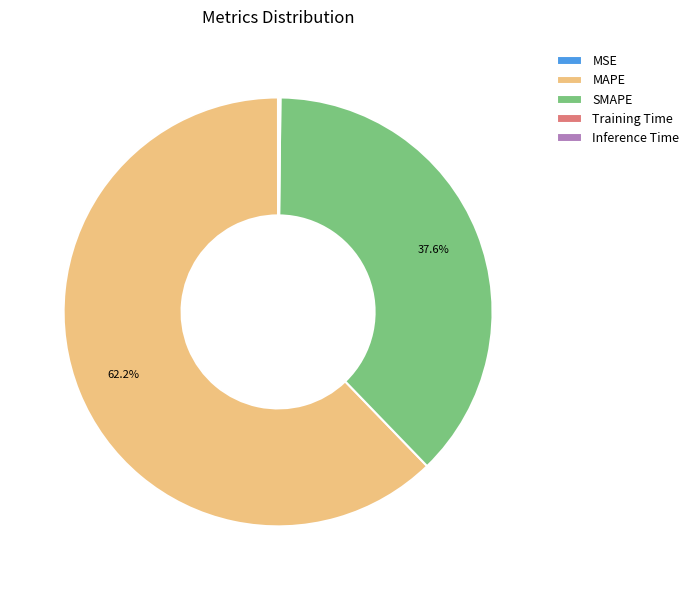

What is the largest slice in the pie chart?

MAPE